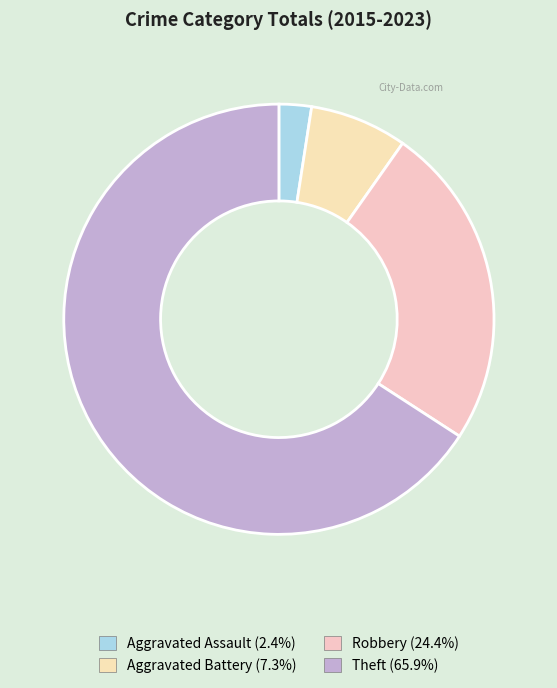

How many segments does this pie chart have?

4